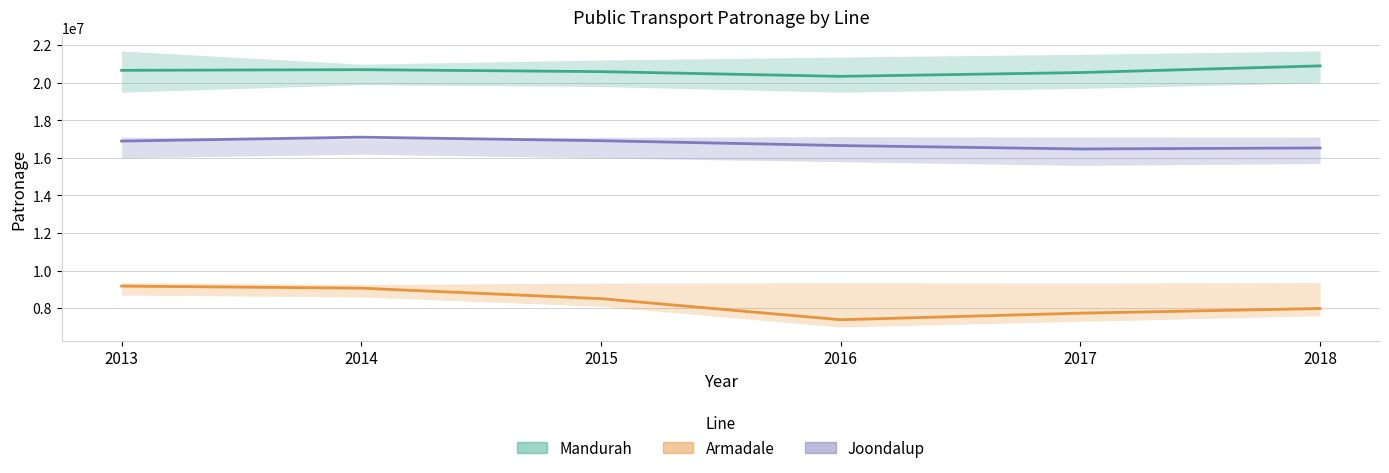

Which series has the largest range (max minus min)?

Armadale